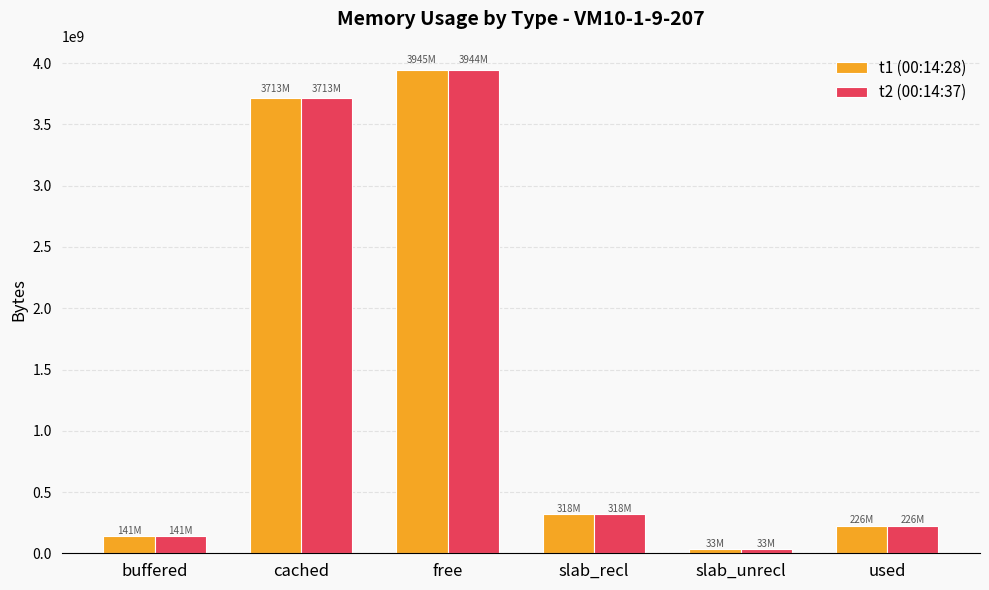

What is the sum of the t1 (00:14:28) values at slab_unrecl and slab_recl?

350445568